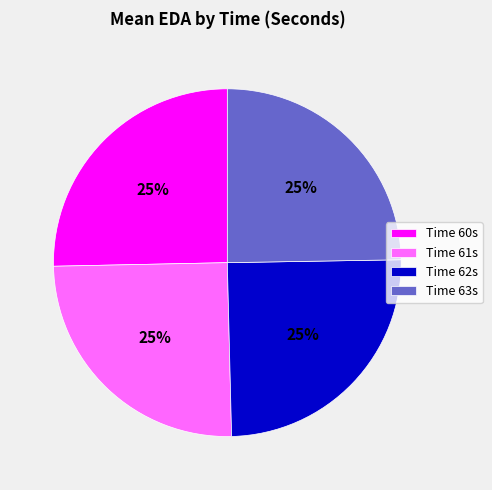

To the nearest percent, what percentage of the pie is Time 62s?

25%